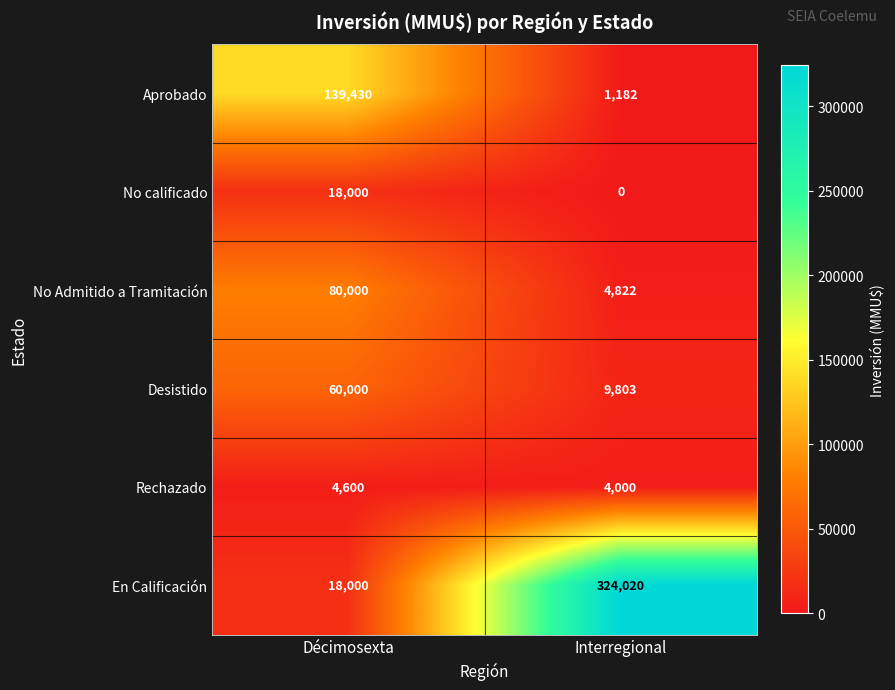

Where is En Calificación nearest to the value 171010?

Décimosexta